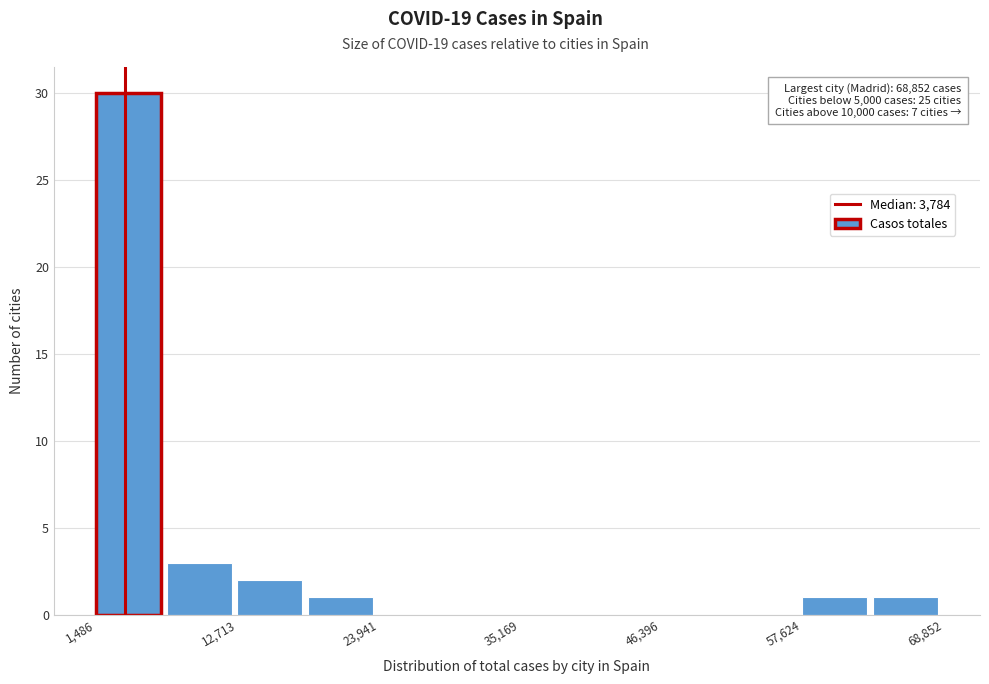

Read against the x-axis, roughly where is the centre of the tallest bar?

4000